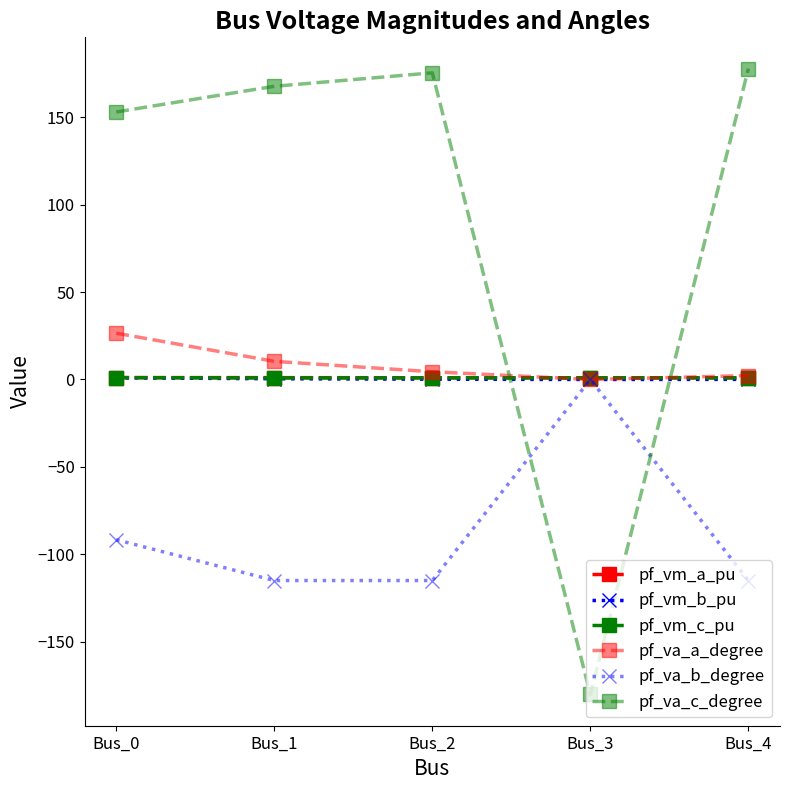

What is the average value of the pf_vm_a_pu series?

1.0